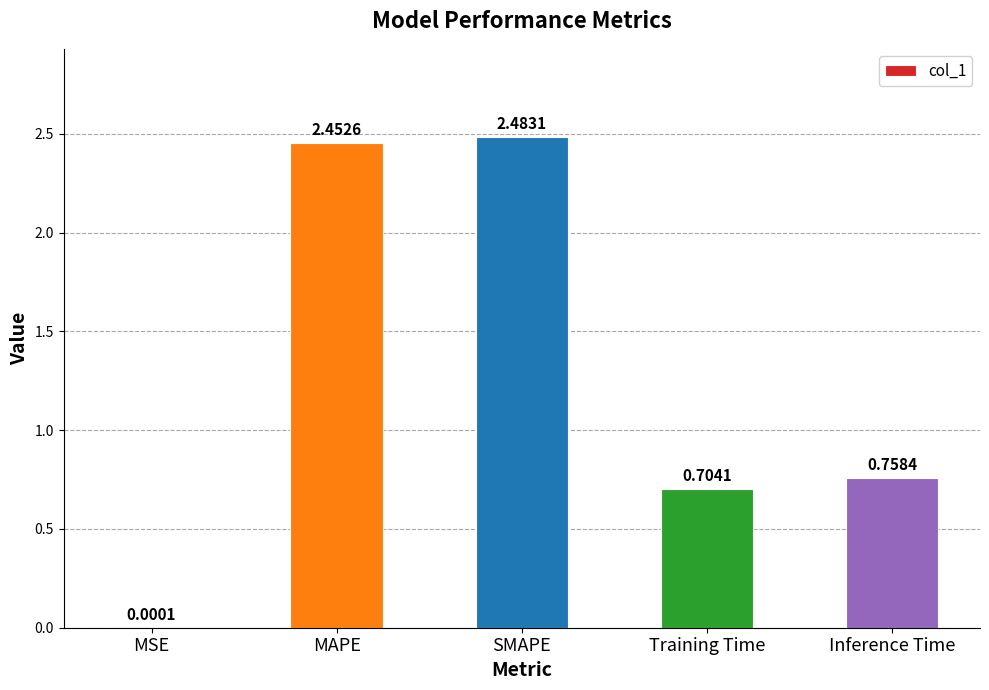

What is the change in value from MSE to Training Time?

+0.7